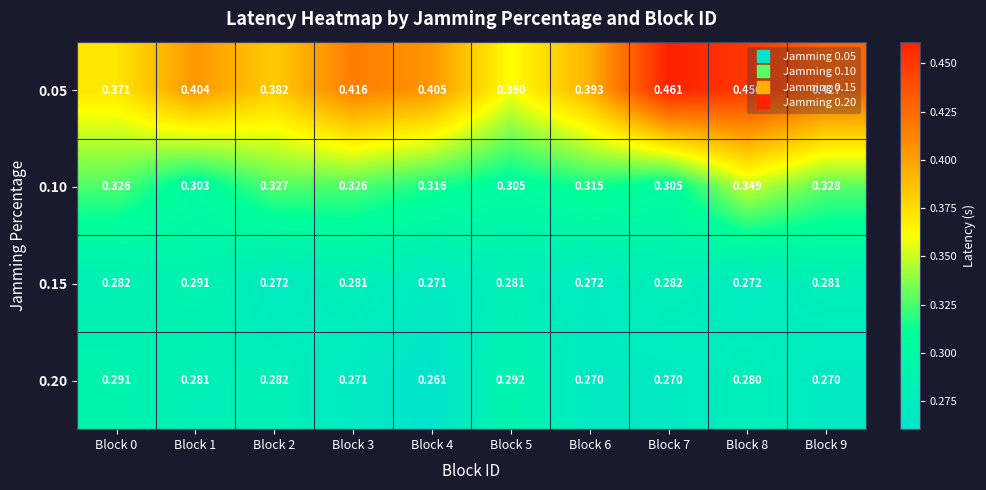

Which series changed the most between Block 0 and Block 3?

0.05